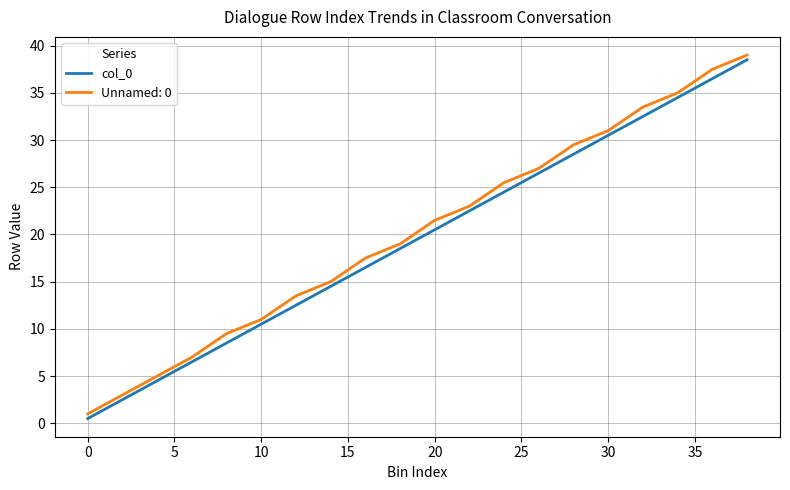

What is the greatest value displayed?

39.0